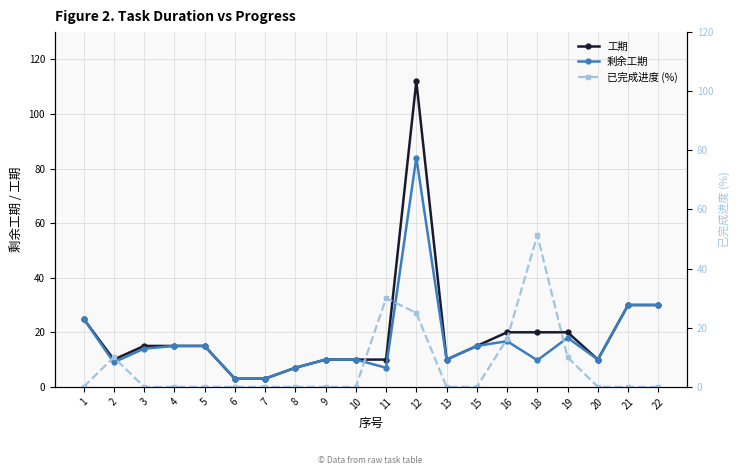

Reading right to left, transcribe all the data shown in this chart.

工期: 22=30.0	21=30.0	20=10.0	19=20.0	18=20.0	16=20.0	15=15.0	13=10.0	12=112.0	11=10.0	10=10.0	9=10.0	8=7.0	7=3.0	6=3.0	5=15.0	4=15.0	3=15.0	2=10.0	1=25.0
剩余工期: 22=30.0	21=30.0	20=10.0	19=18.0	18=9.7	16=16.7	15=15.0	13=10.0	12=84.0	11=7.0	10=10.0	9=10.0	8=7.0	7=3.0	6=3.0	5=15.0	4=15.0	3=14.0	2=9.0	1=25.0
已完成进度 (%): 22=0.0	21=0.0	20=0.0	19=10.0	18=51.3	16=16.3	15=0.0	13=0.0	12=25.0	11=30.0	10=0.0	9=0.0	8=0.0	7=0.0	6=0.0	5=0.0	4=0.0	3=0.0	2=10.0	1=0.0